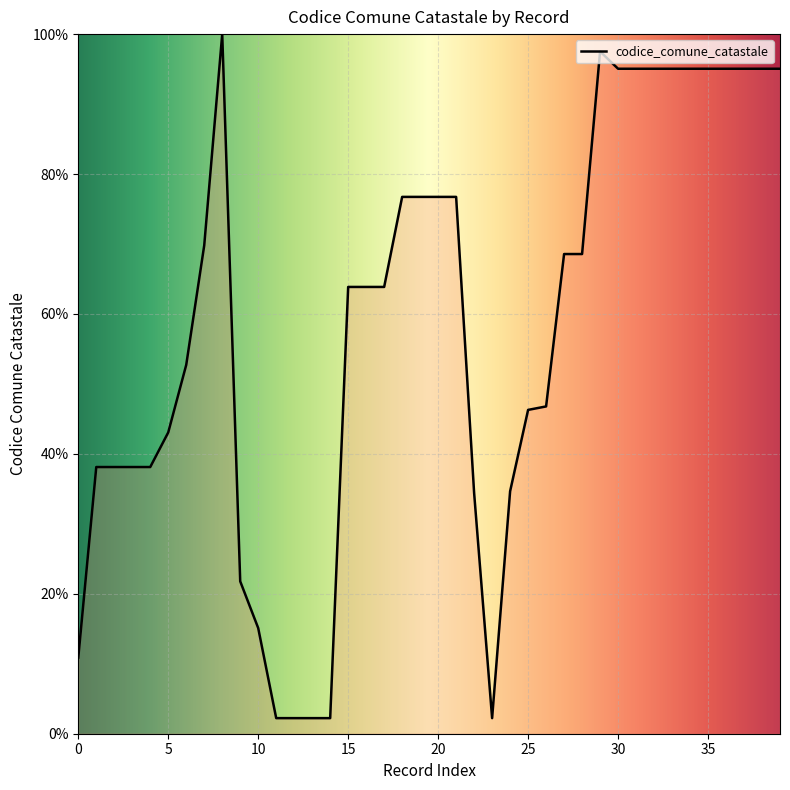

What is the sum of all values?

2322.8